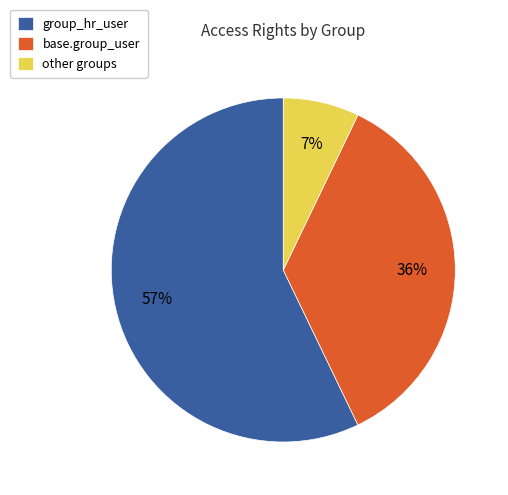

Is there any slice that represents more than half of the pie?

Yes